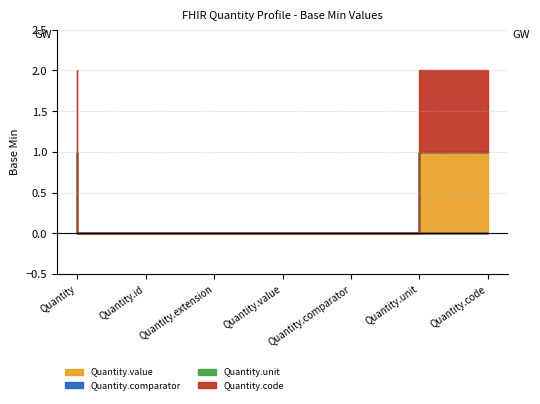

What position from the left is Quantity.comparator?

5